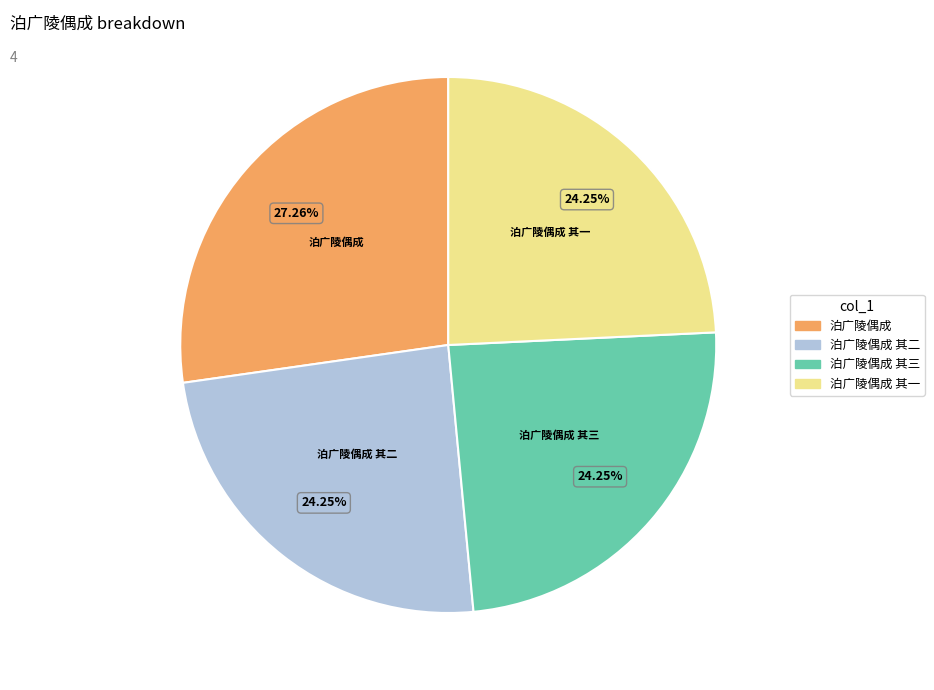

Combined, what portion of the pie is 泊广陵偶成 其三 and 泊广陵偶成 其一?

48.5%